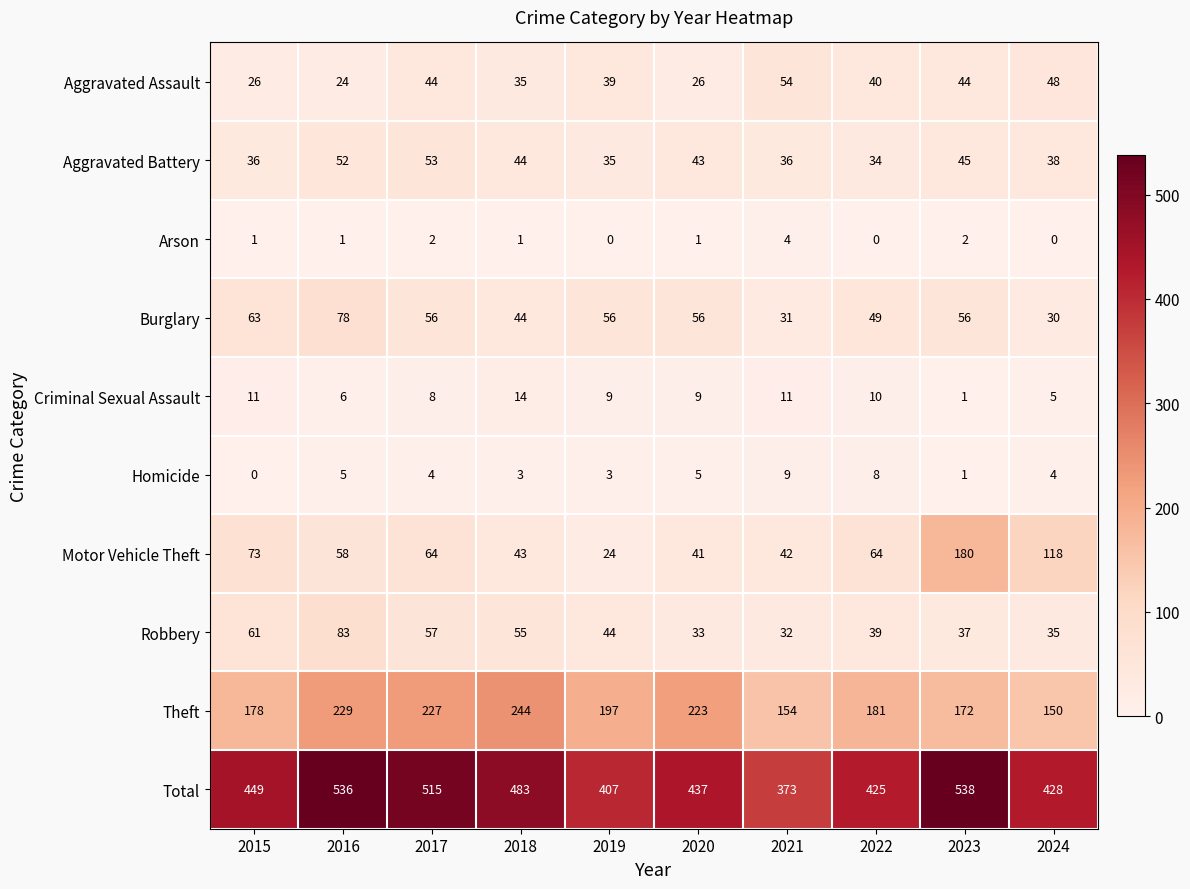

Which series has the largest range (max minus min)?

Total